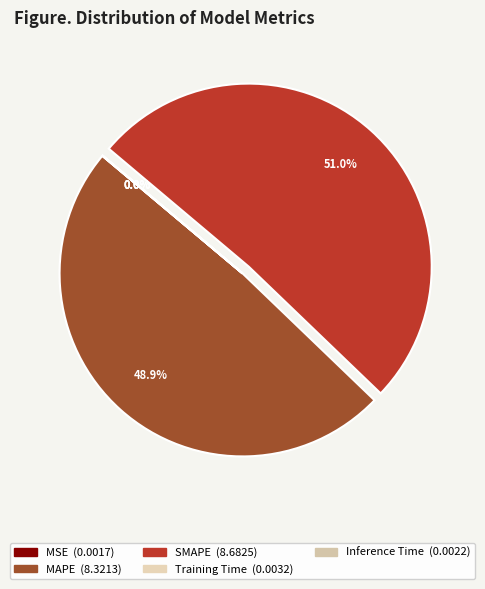

Rank the categories by value from highest to lowest.

SMAPE, MAPE, Training Time, Inference Time, MSE